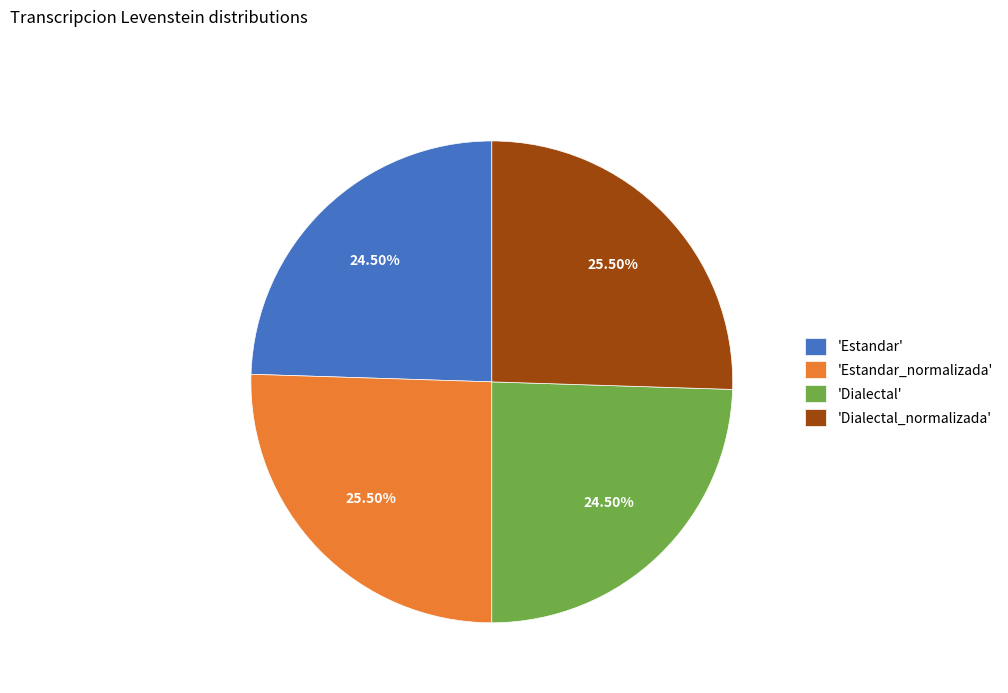

What is the ratio of the value at 'Estandar' to the value at 'Dialectal'?

1.0